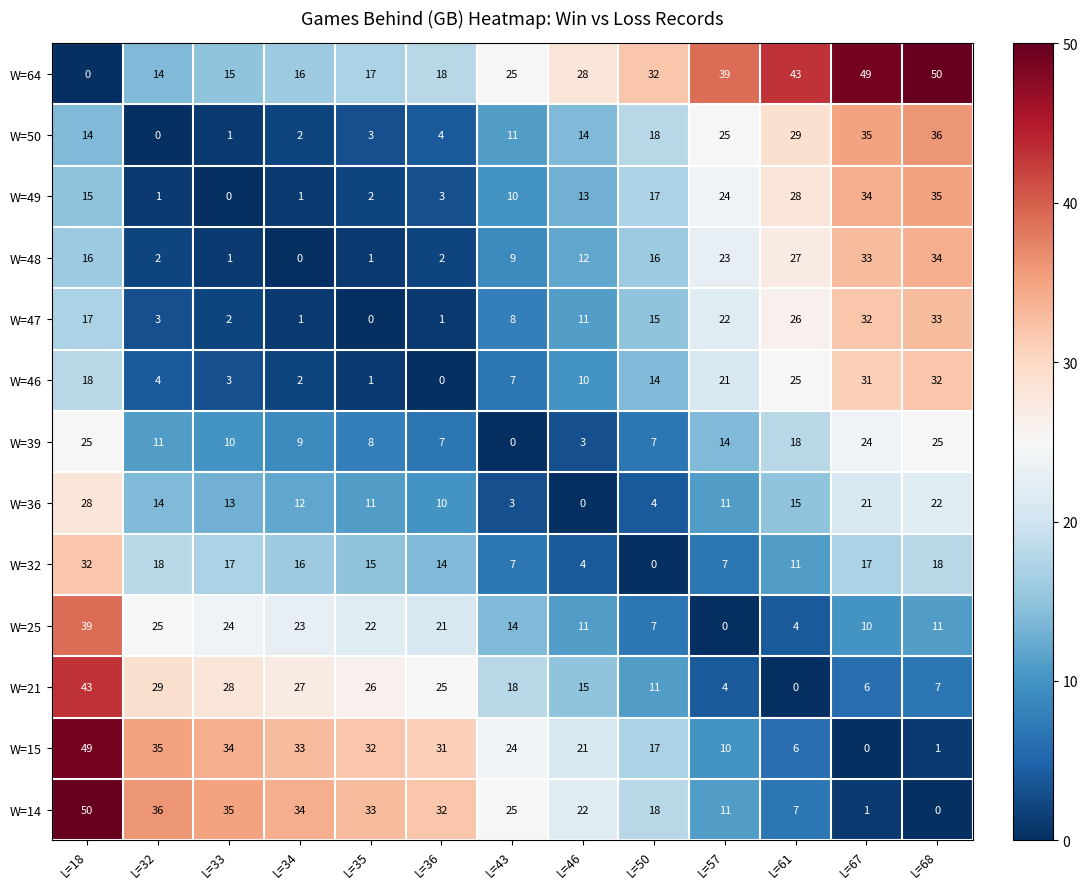

Where is W=15 nearest to the value 24?

L=43